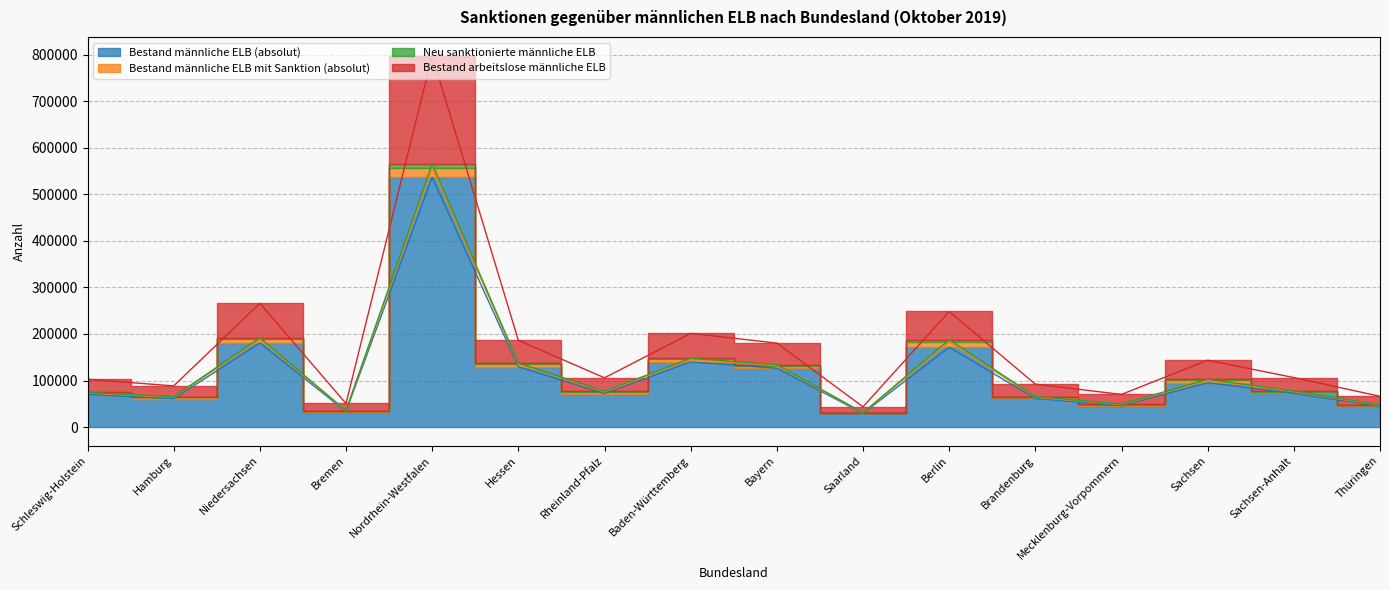

Is the value of Bestand männliche ELB (absolut) at Berlin greater than the value of Bestand arbeitslose männliche ELB at Hessen?

No